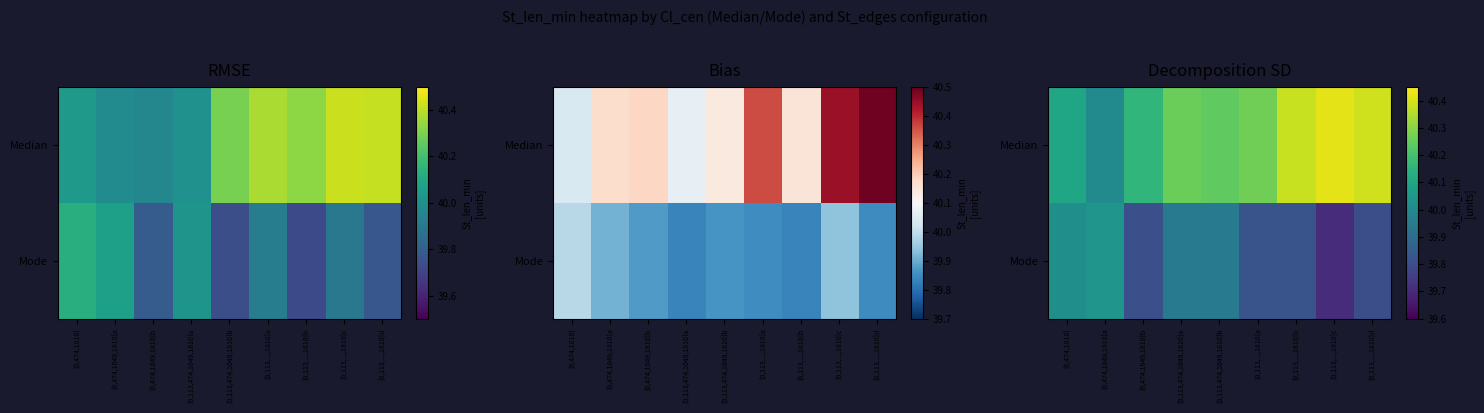

At which category is the sum across all series the highest?

[0,113,474,1049,1810]a